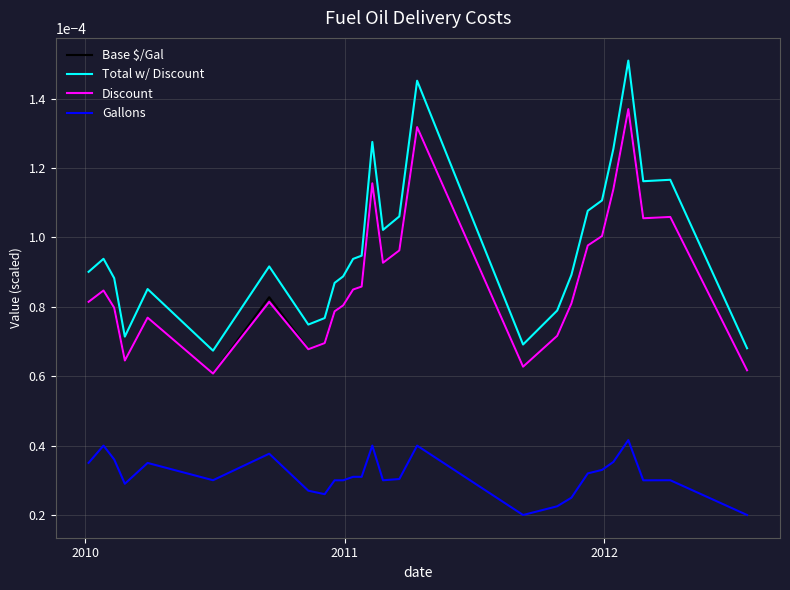

Which series has the widest spread of values?

Total w/ Discount